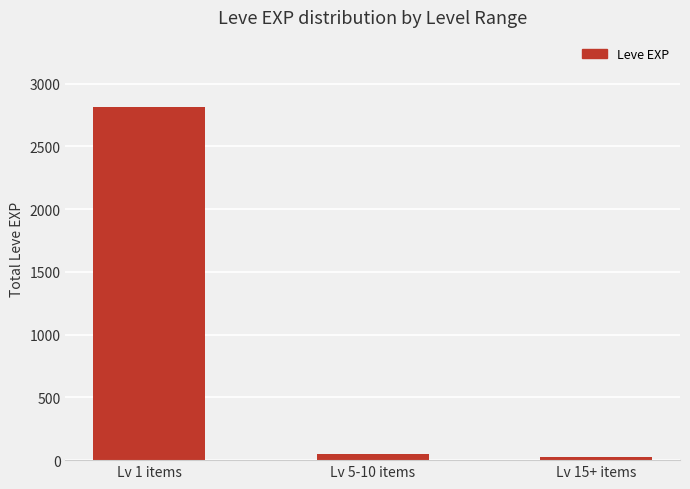

What is the label of the 3rd bar from the right?

Lv 1 items